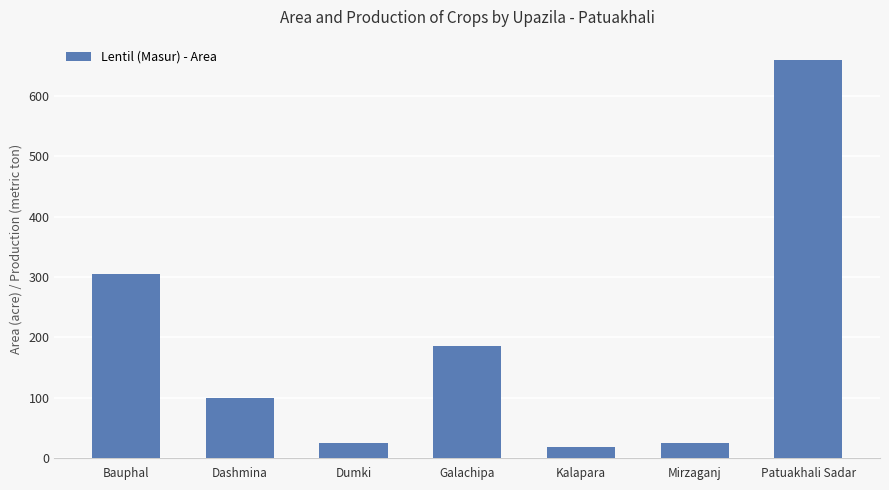

Is it true that the value at Bauphal is 304?

True